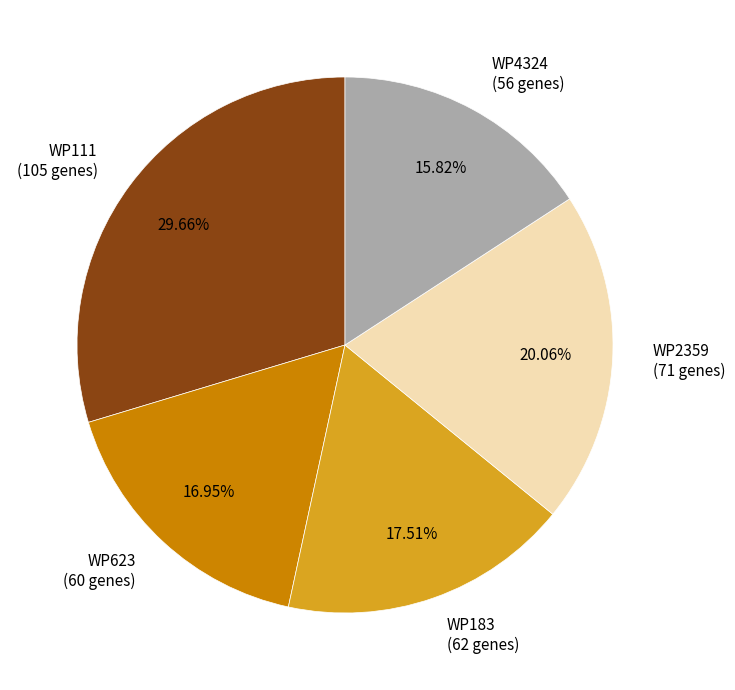

To the nearest percent, what percentage of the pie is WP4324?

16%